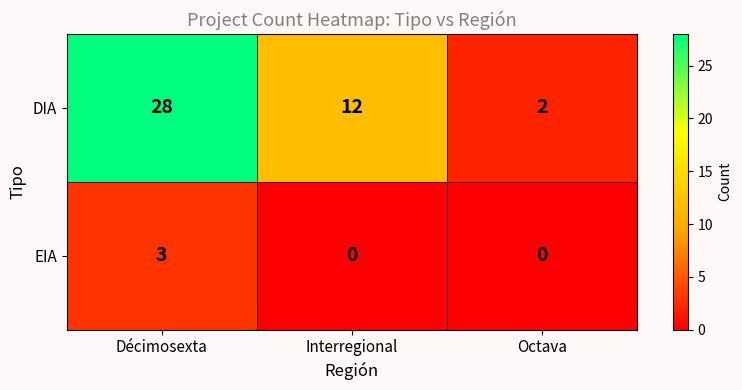

What is the greatest value displayed?

28